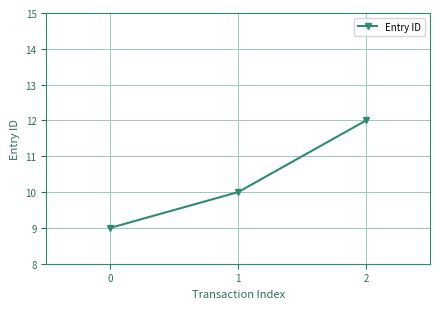

Is this an area chart (filled region under the line)?

No